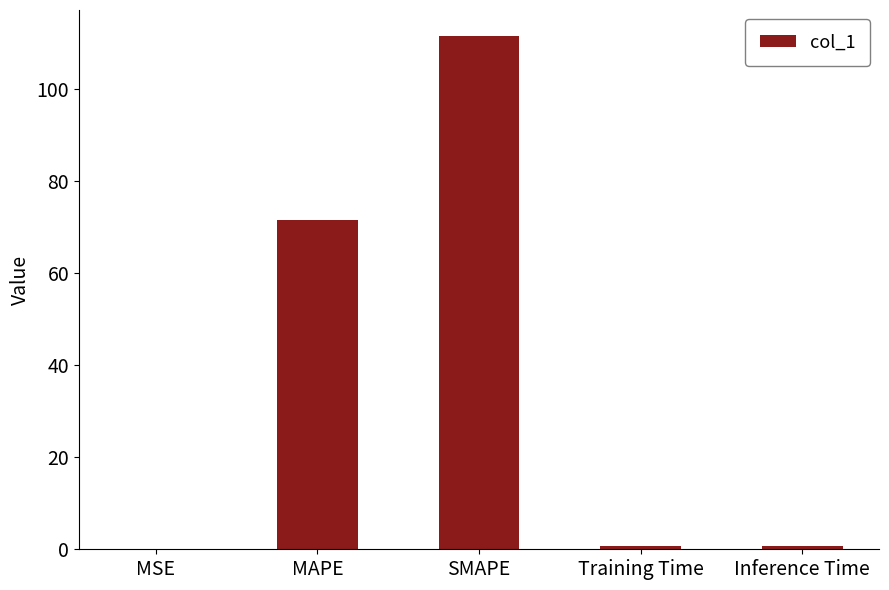

Which has a higher value, MAPE or MSE?

MAPE